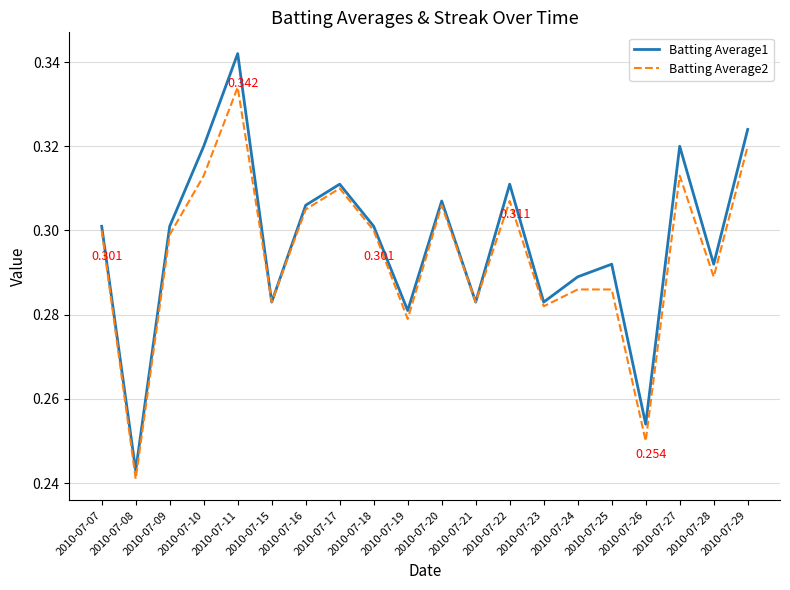

Is the value of Batting Average1 at 2010-07-25 greater than the value of Batting Average2 at 2010-07-18?

No